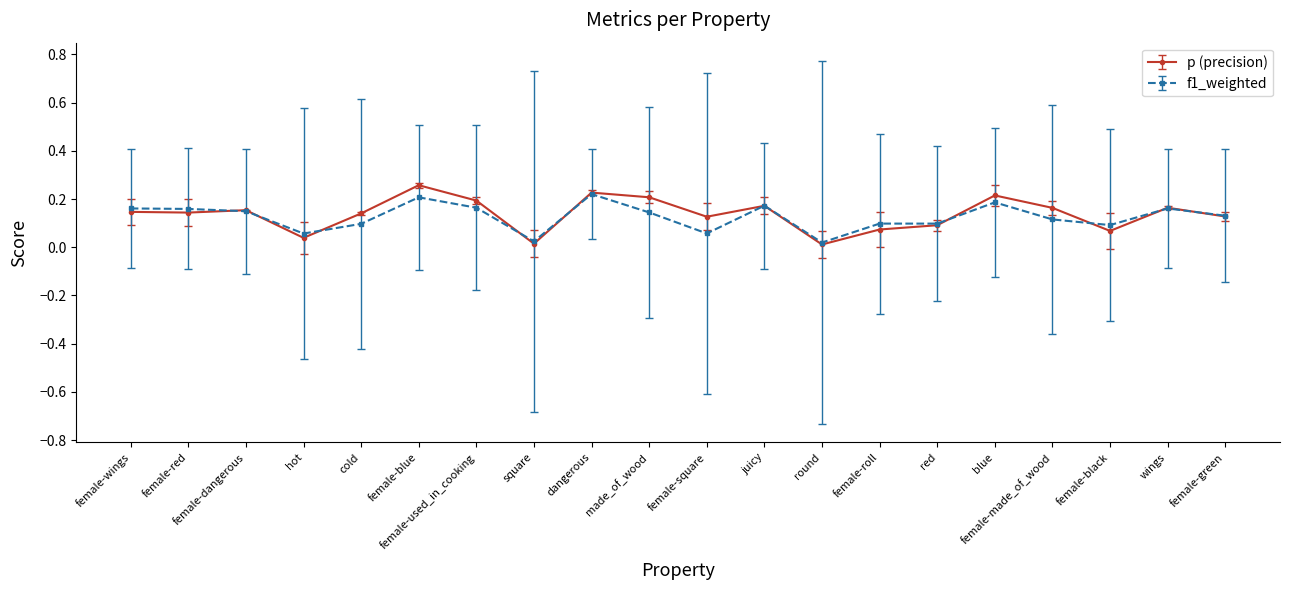

What is the label of the 19th point from the left?

wings